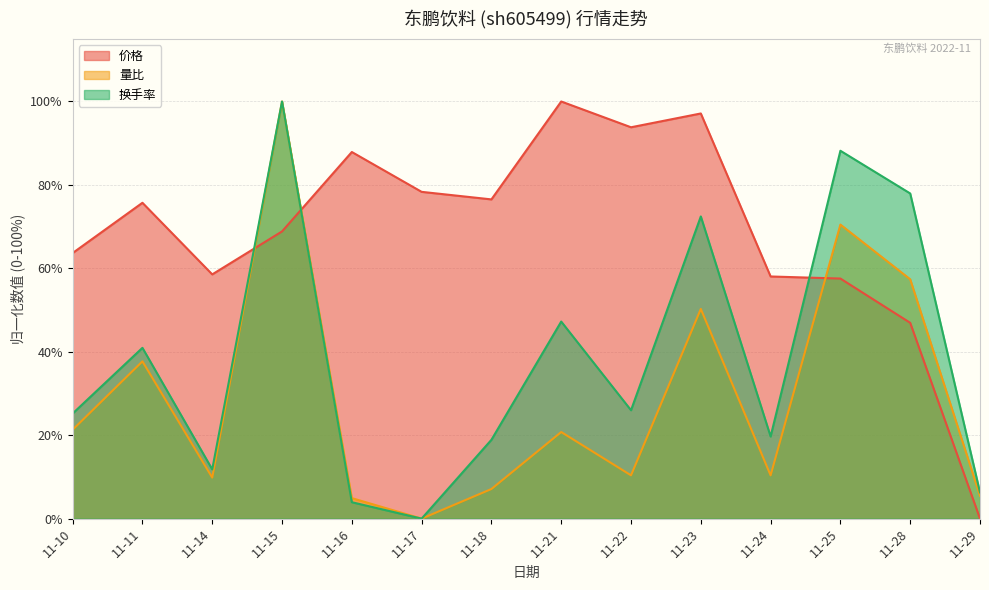

After their last crossing, which series has the higher values: 价格 or 换手率?

换手率